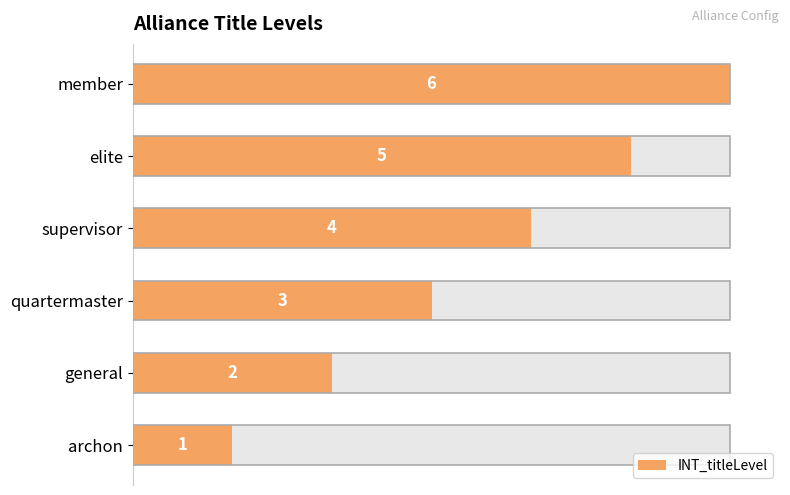

What is the difference between the maximum and minimum values?

5